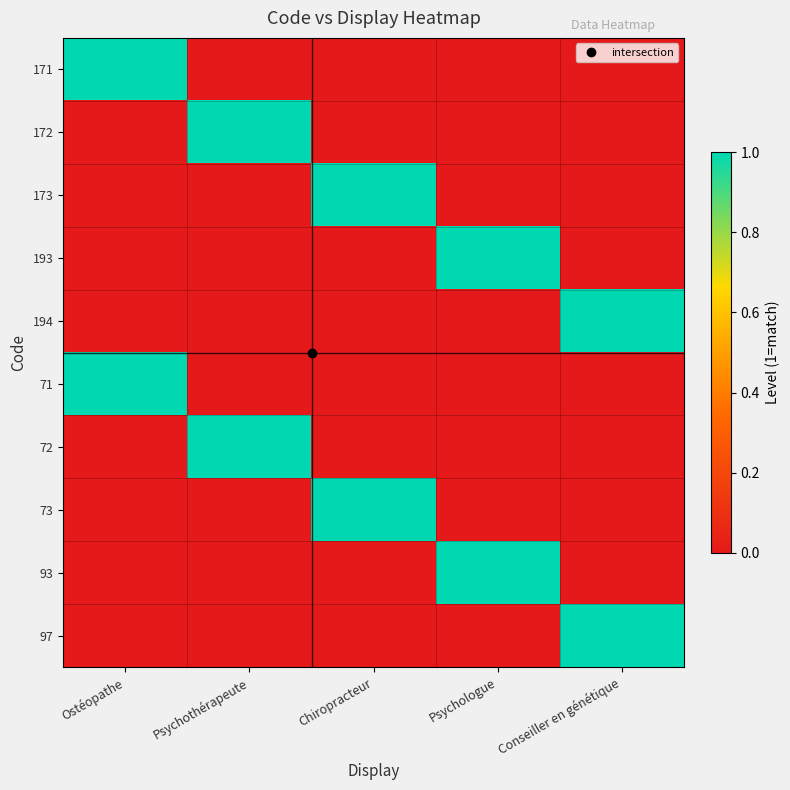

How many distinct data groups are displayed?

10